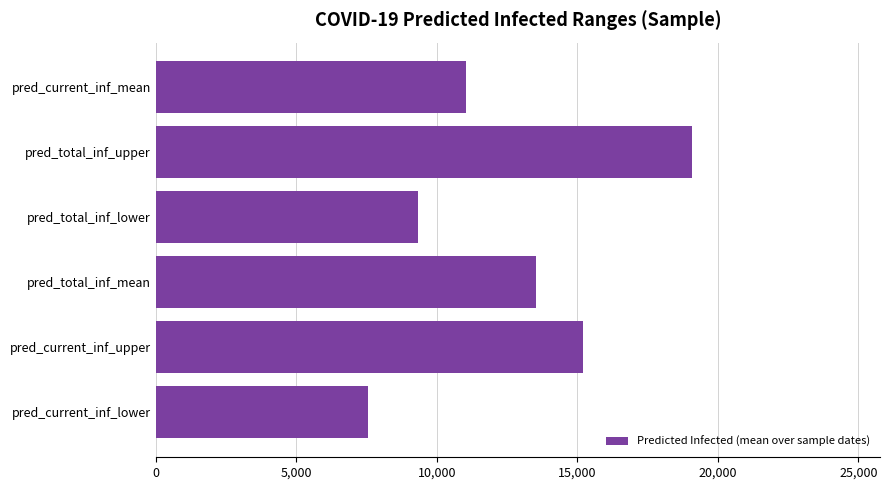

What is the change in value from pred_current_inf_lower to pred_current_inf_upper?

+7679.3